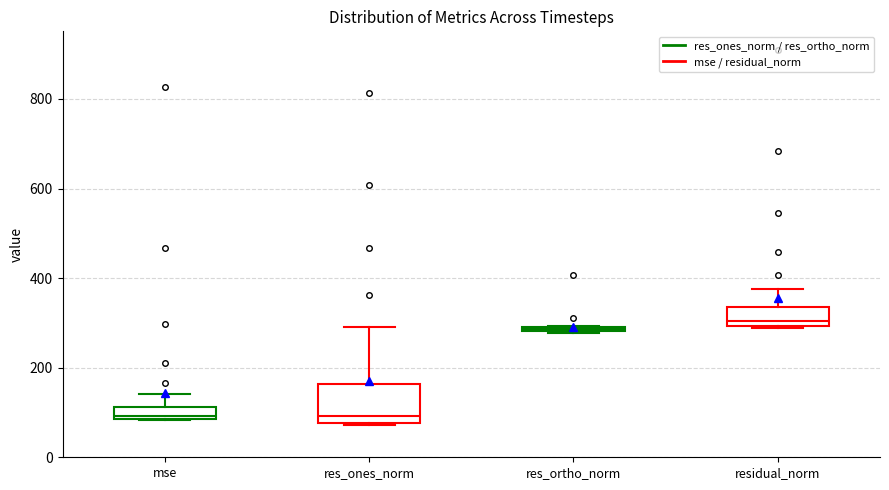

Comparing the boxes themselves (not the whiskers), which one is the tallest?

res_ones_norm